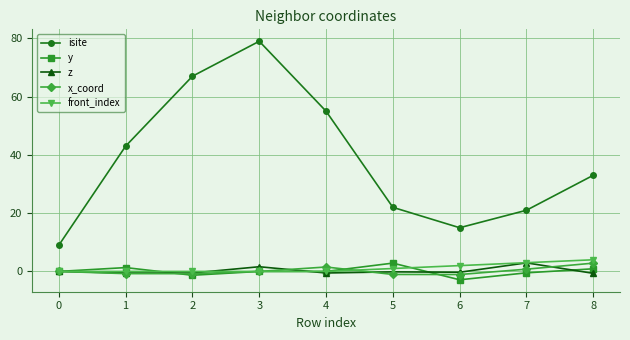

Is it true that isite equals 79.0 at 3?

True